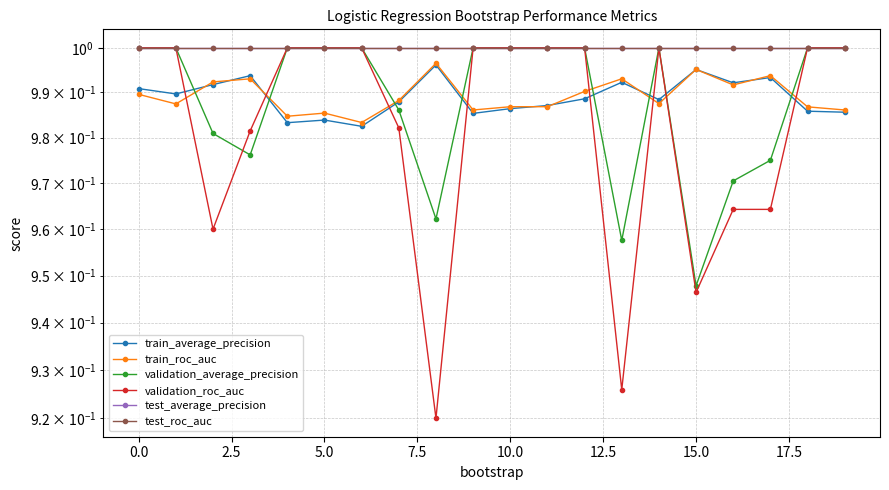

How many validation_roc_auc values are between 0 and 1?

20